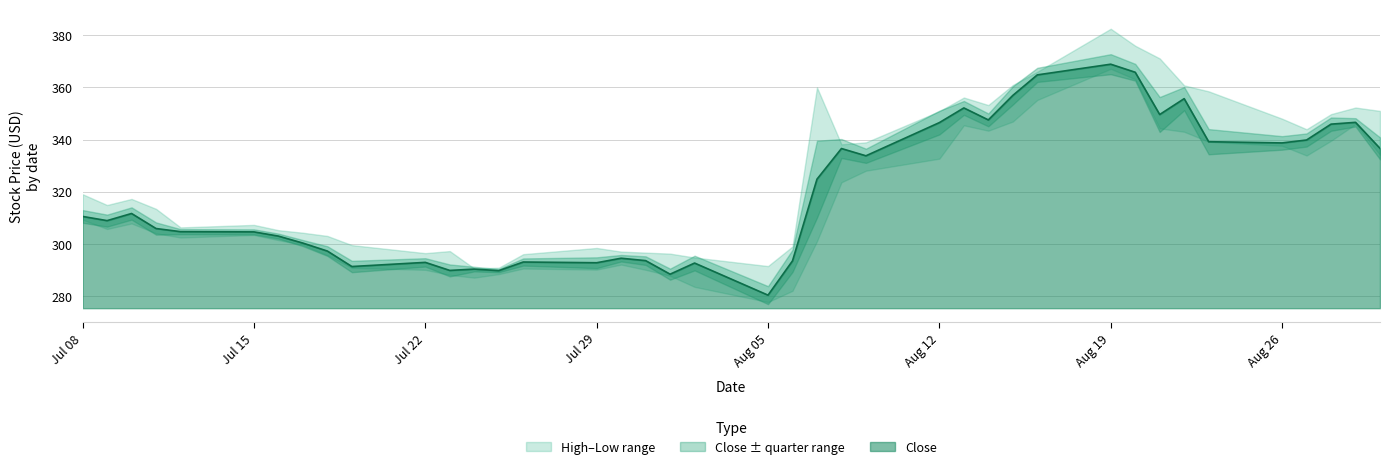

True or false: High and Low cross at least once.

False